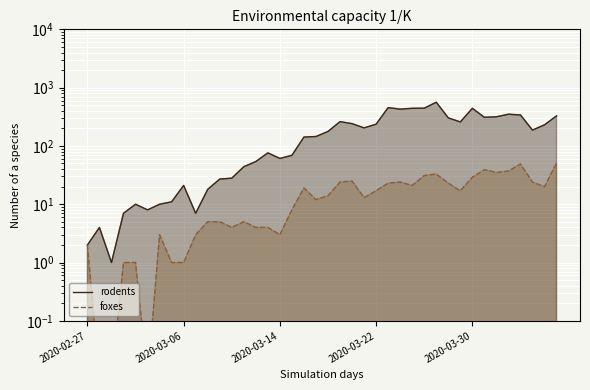

What is the difference between the second highest and minimum values in the rodents series?

453.0